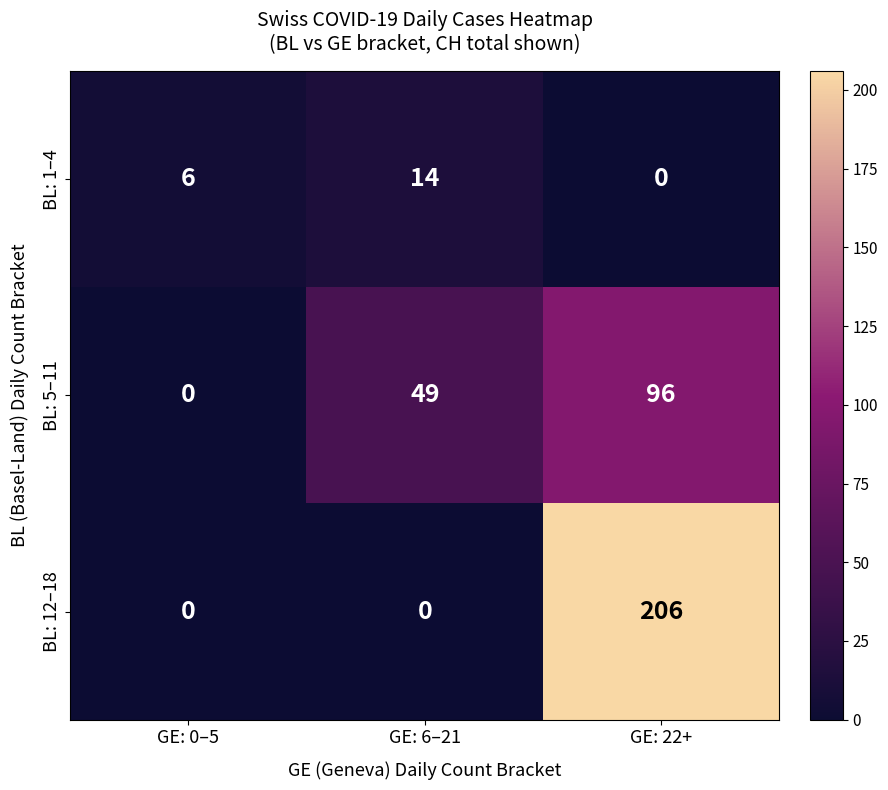

The value of BL: 1–4 at GE: 0–5 is 10. True or false?

False